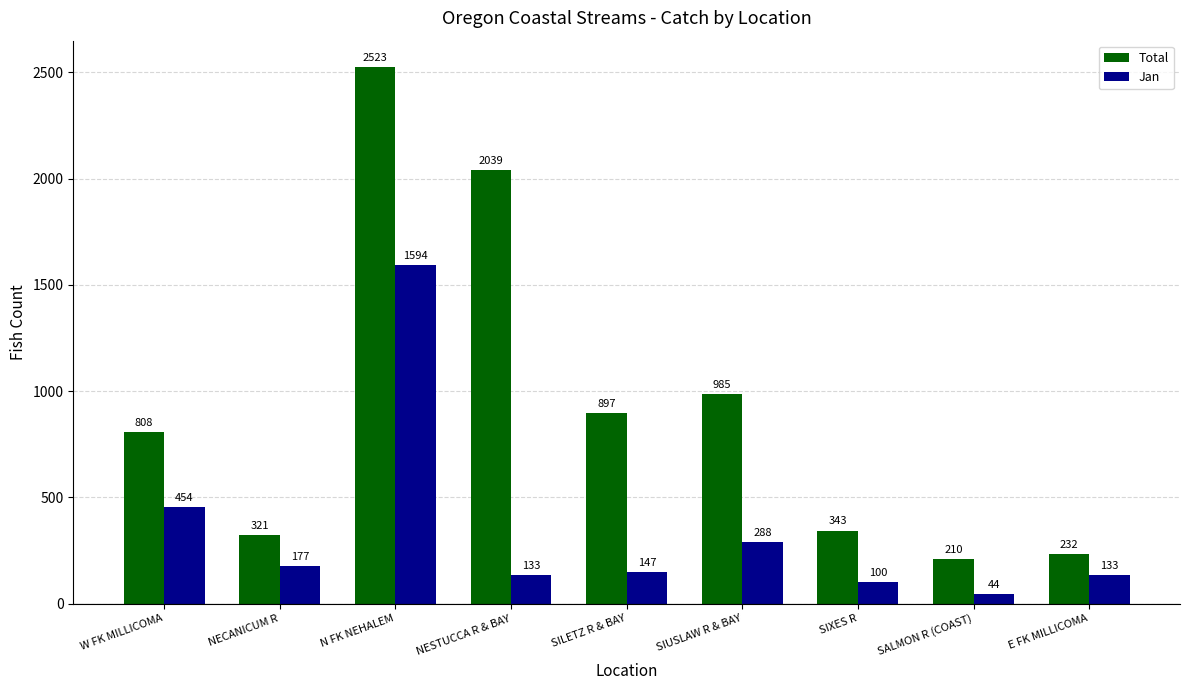

At which label is Jan closest to 819?

W FK MILLICOMA